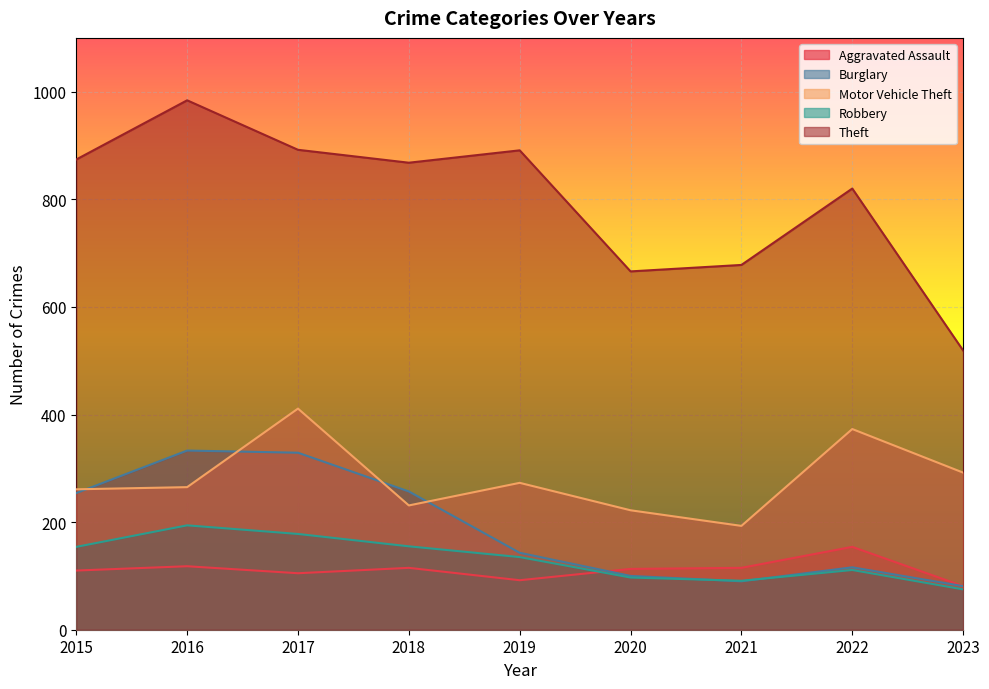

Reading left to right, extract all data points from this chart.

Aggravated Assault: 110	118	105	115	92	113	115	154	81
Burglary: 254	333	329	257	143	100	90	116	81
Motor Vehicle Theft: 261	265	411	231	273	222	193	373	292
Robbery: 154	194	178	155	135	97	91	111	75
Theft: 874	984	892	868	891	666	678	820	519